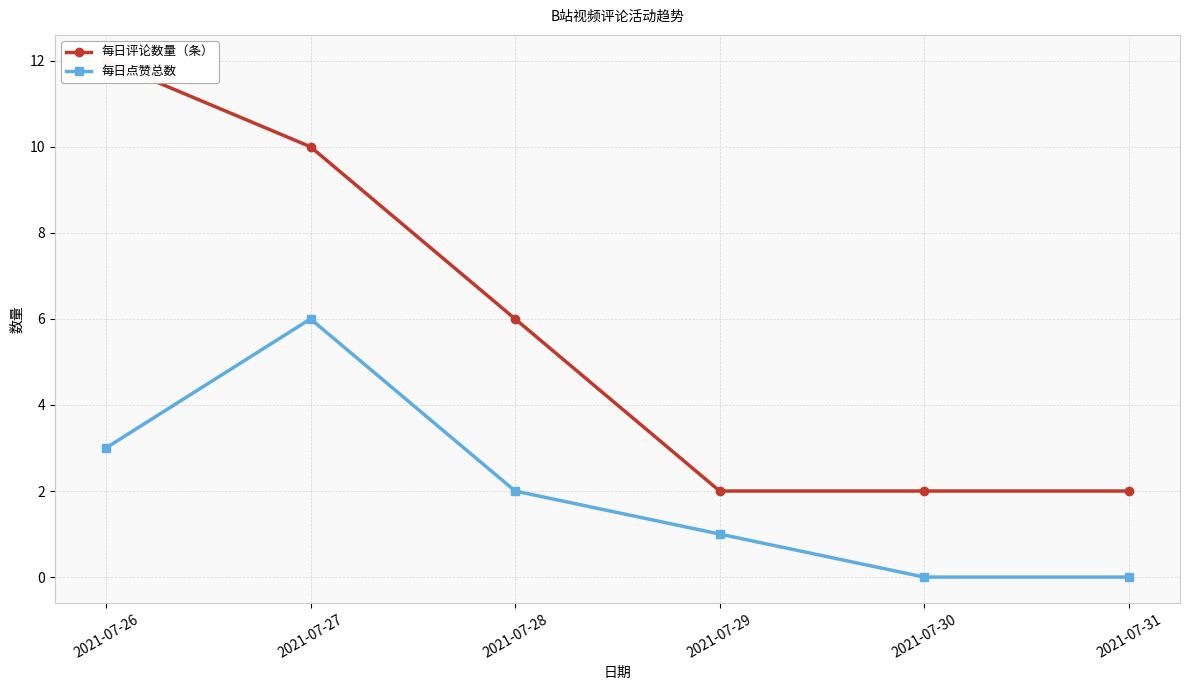

Between 2021-07-26 and 2021-07-28, which series saw the biggest shift?

每日评论数量（条）